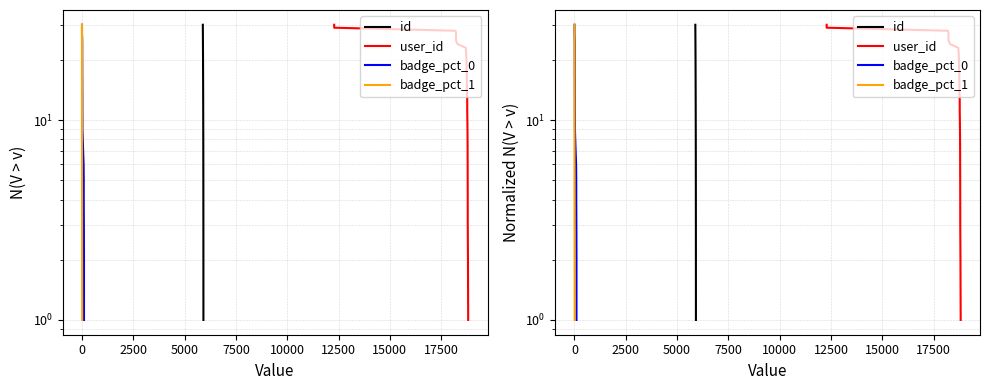

Is it true that badge_pct_1 equals 3 at 17500?

False